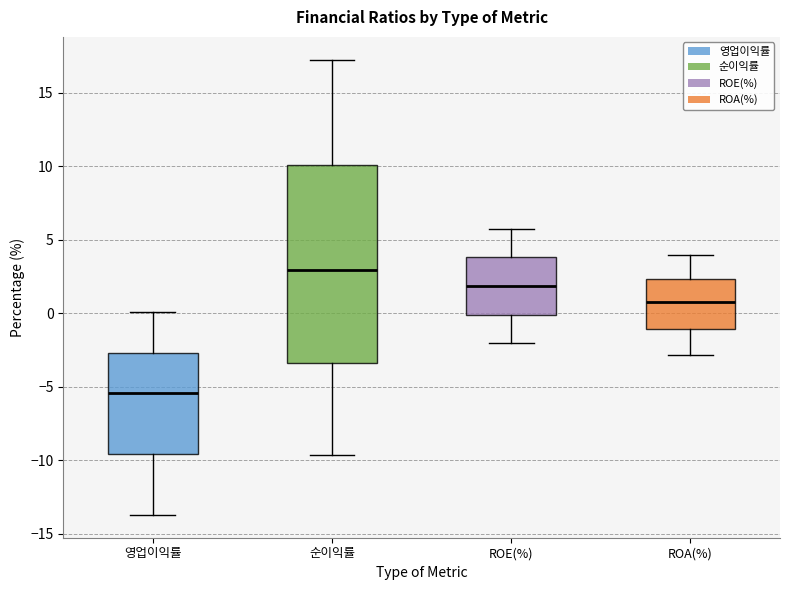

Where does the median line of the box for 영업이익률 sit on the y-axis? The values are not printed on the chart, so give them approximately, as read against the axis.

-5.5